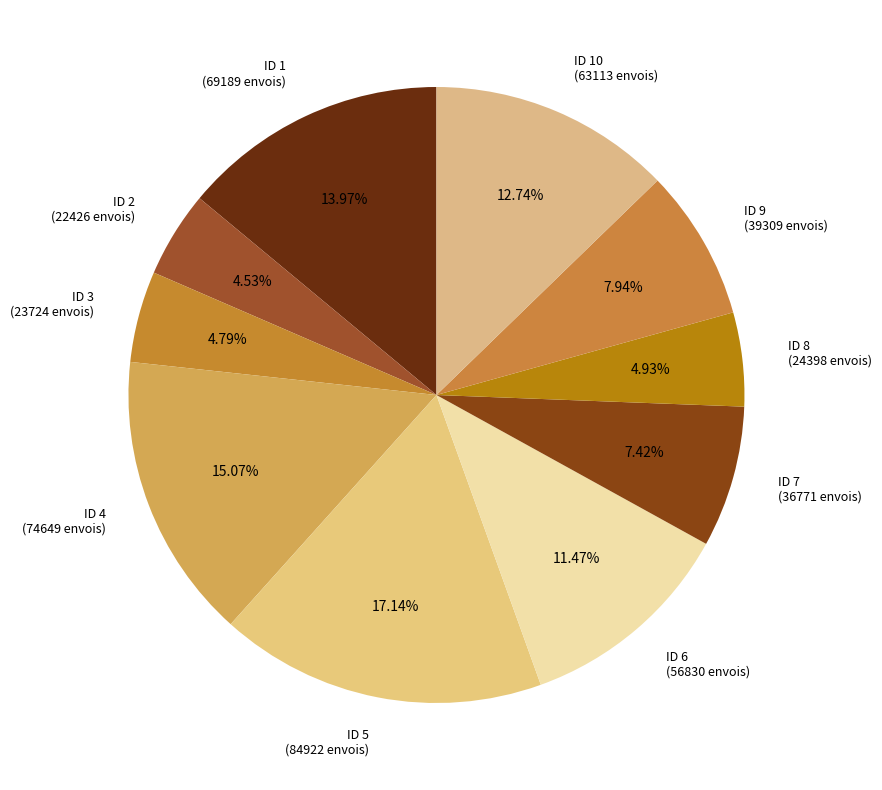

Does any single category account for the majority?

No